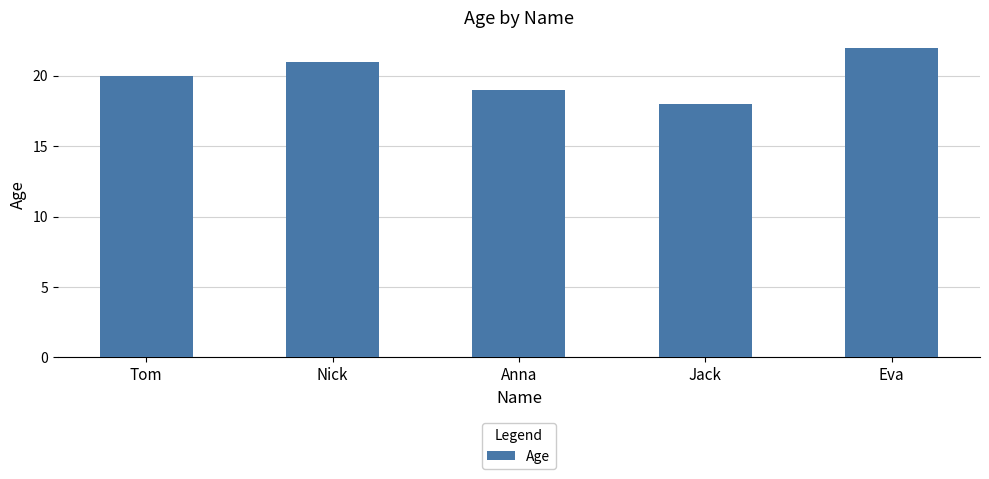

What is the value of the 2nd bar from the left?

21